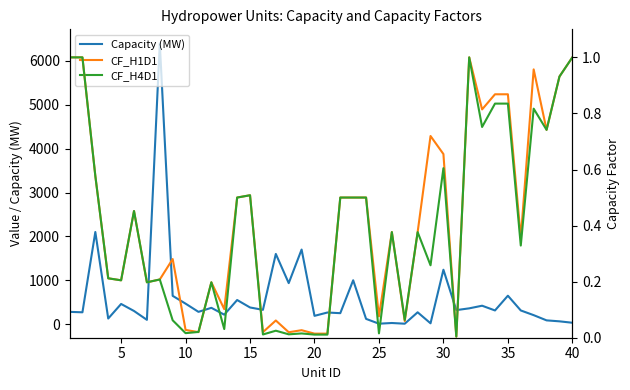

List the series in order of their peak value, highest first.

Capacity (MW), CF_H1D1, CF_H4D1